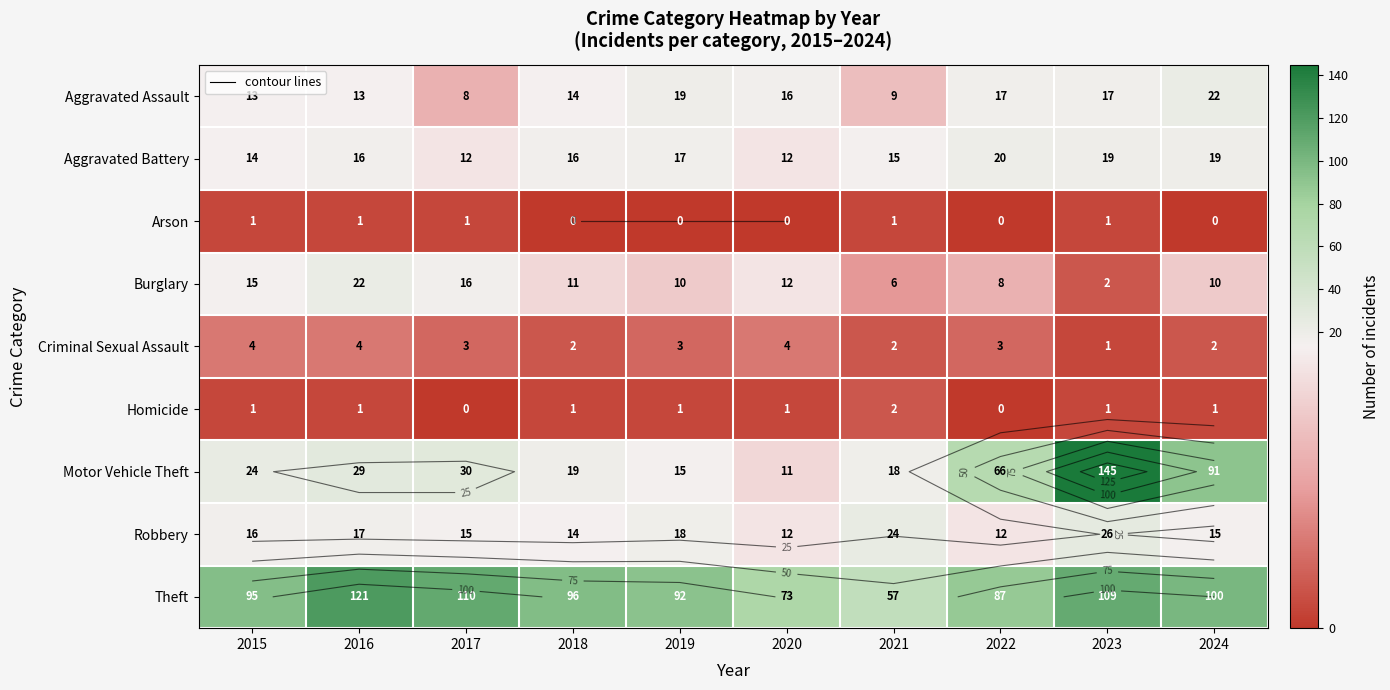

Which series has the largest range (max minus min)?

Motor Vehicle Theft